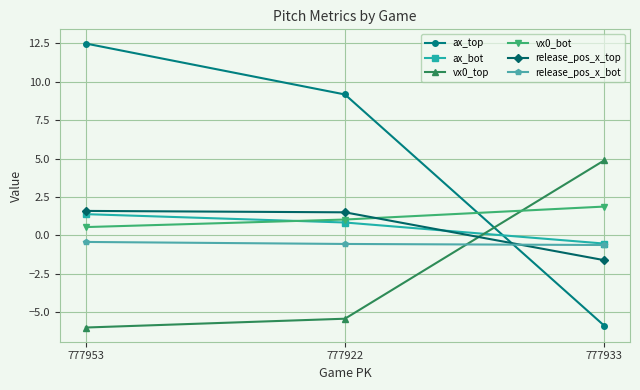

Reading left to right, extract all data points from this chart.

ax_top: 777953=12.5	777922=9.2	777933=-5.9
ax_bot: 777953=1.4	777922=0.8	777933=-0.5
vx0_top: 777953=-6.0	777922=-5.4	777933=4.9
vx0_bot: 777953=0.5	777922=1.0	777933=1.9
release_pos_x_top: 777953=1.6	777922=1.5	777933=-1.6
release_pos_x_bot: 777953=-0.4	777922=-0.6	777933=-0.6